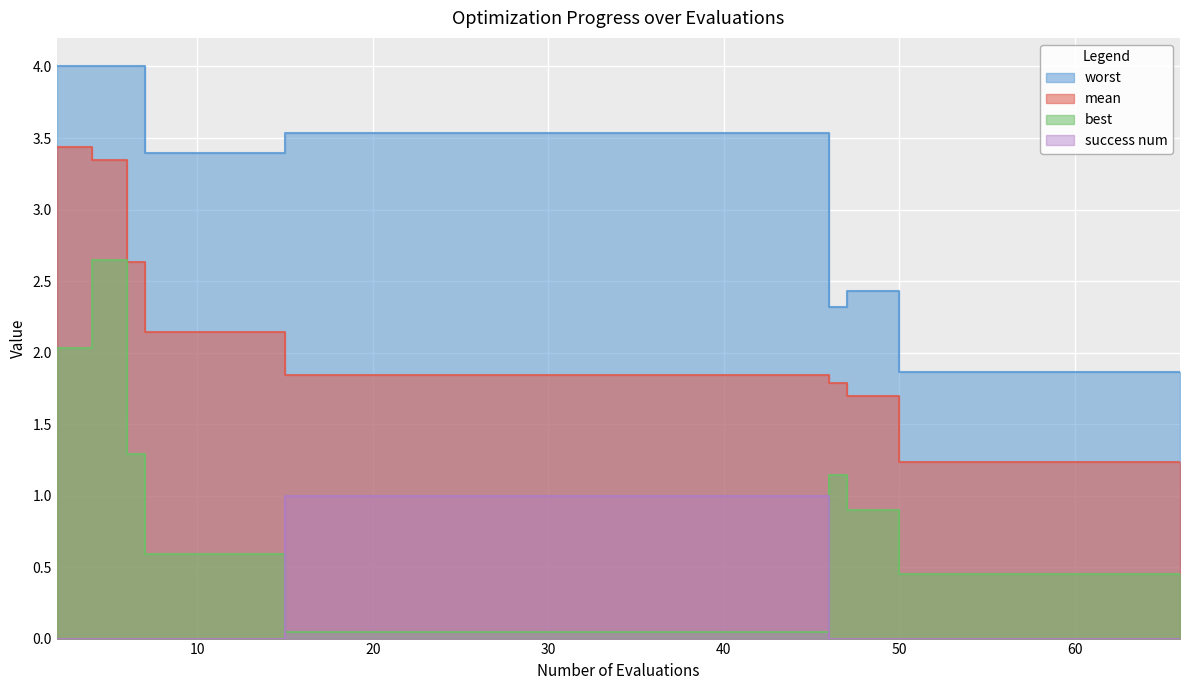

Which category has the lowest value across all series?

2